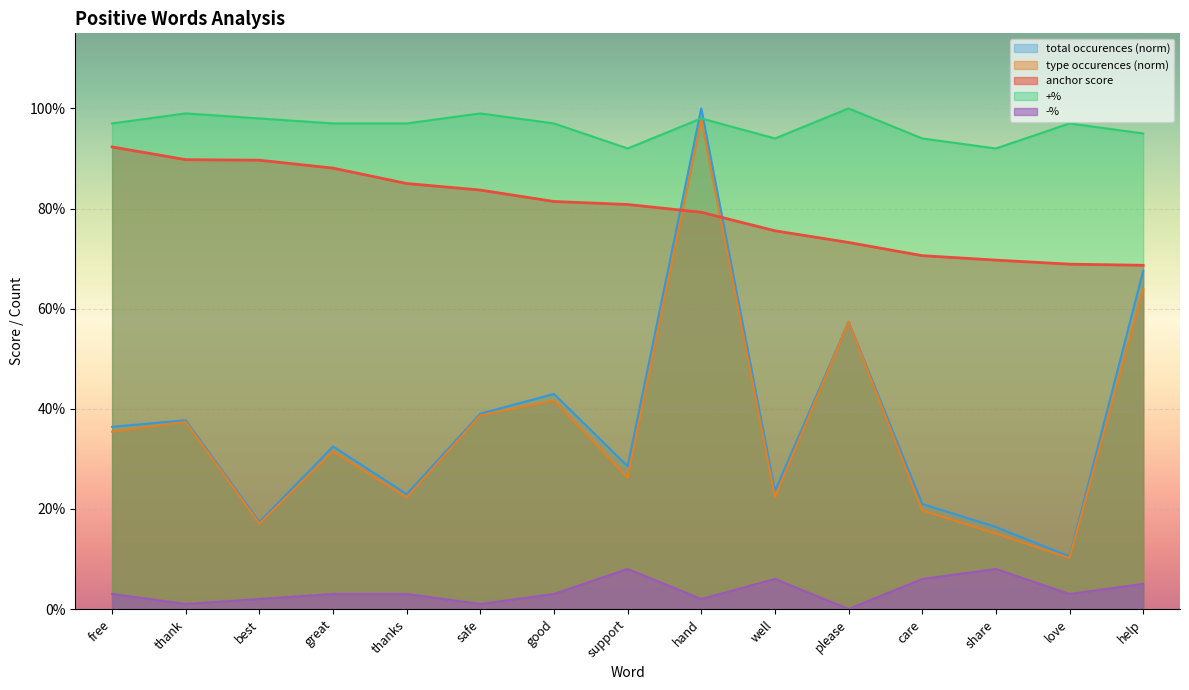

What is the greatest value displayed?

1.0